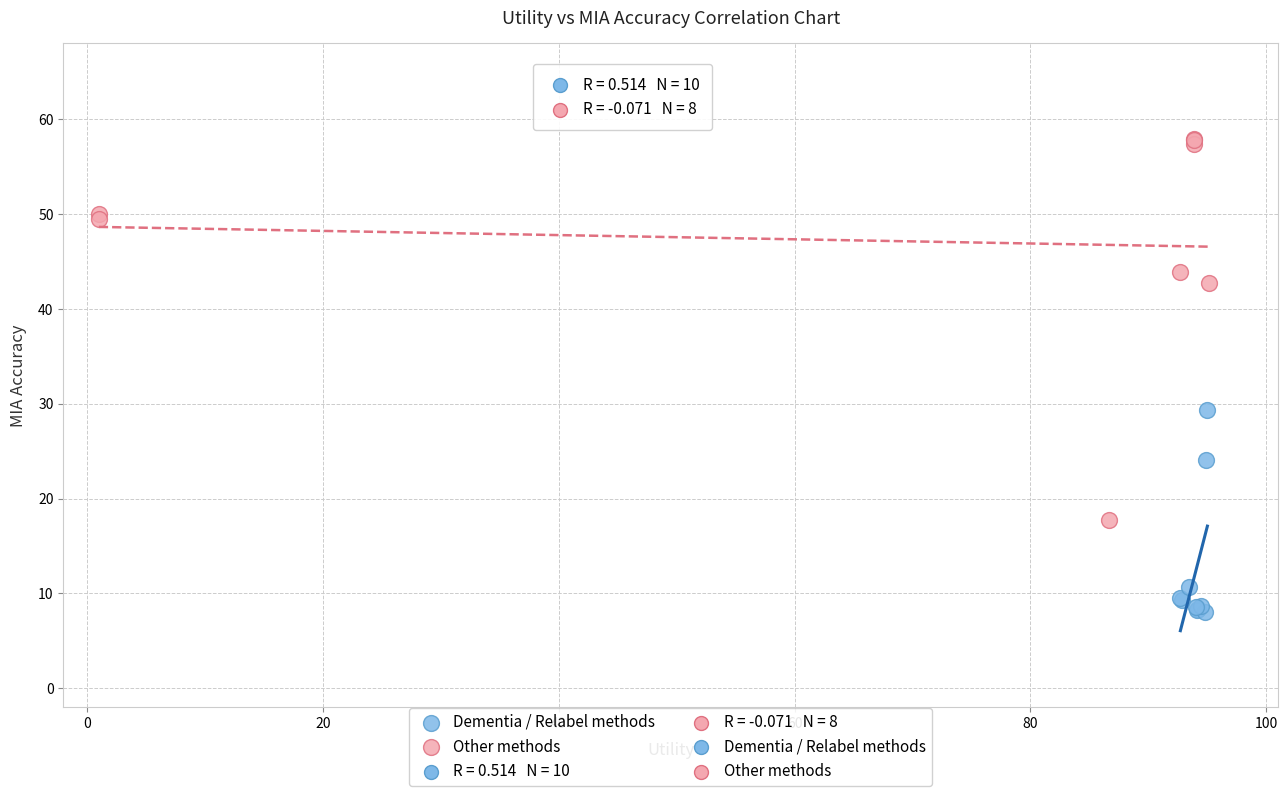

Which series reaches the maximum Y coordinate?

Other methods